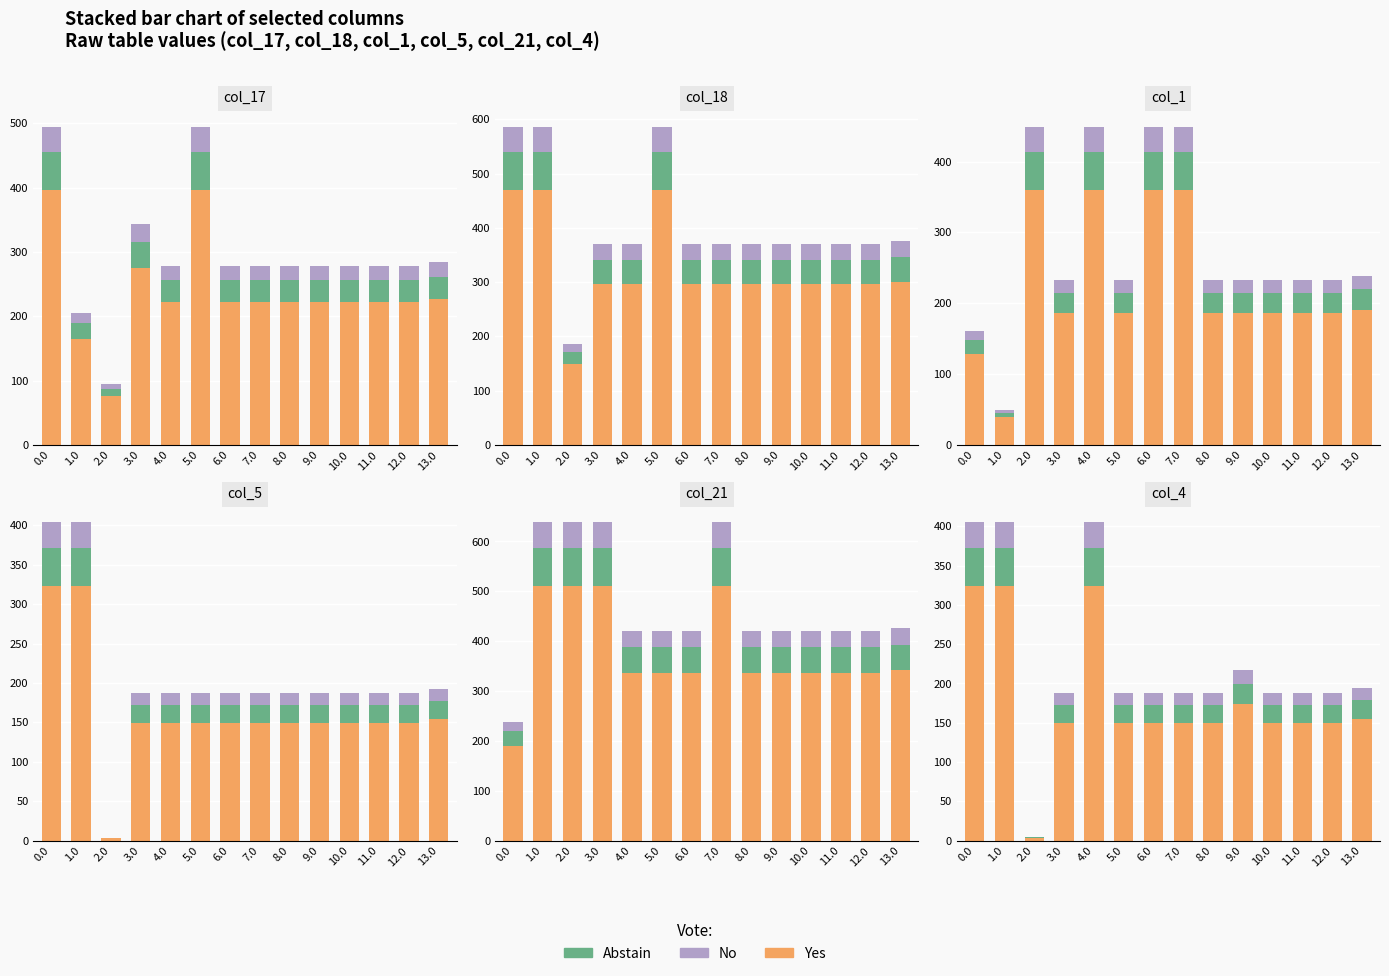

What is the label of the 8th bar from the right?

6.0